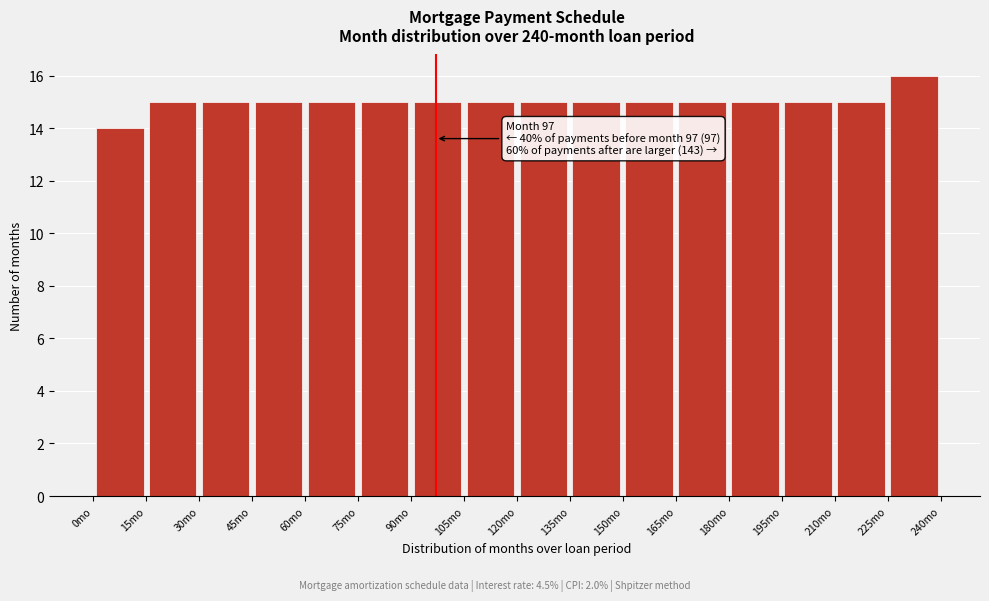

Which range on the x-axis has the tallest bar?

225 to 240